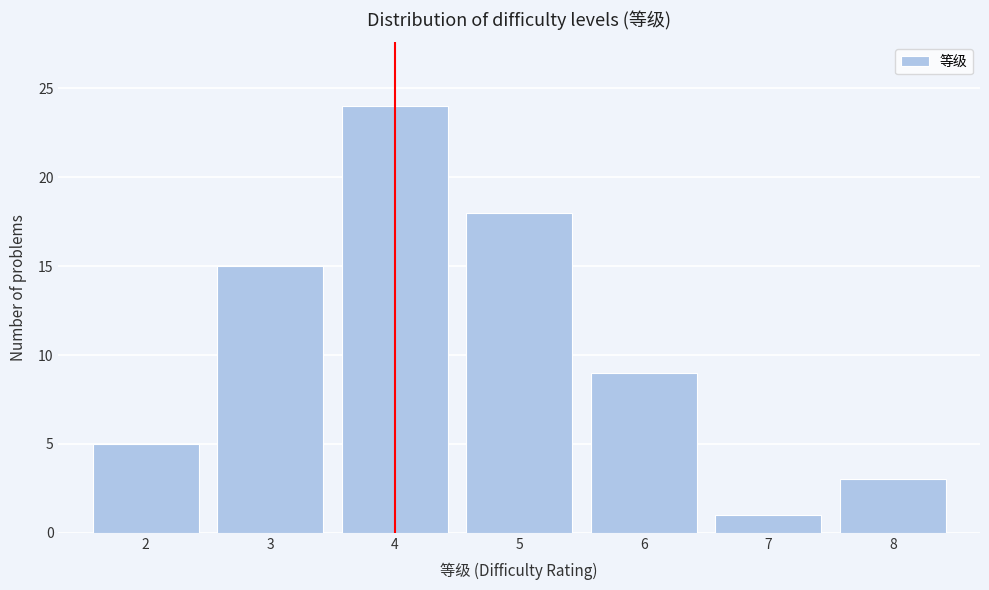

Reading left to right, list all the values displayed in this chart.

2=5	3=15	4=24	5=18	6=9	7=1	8=3